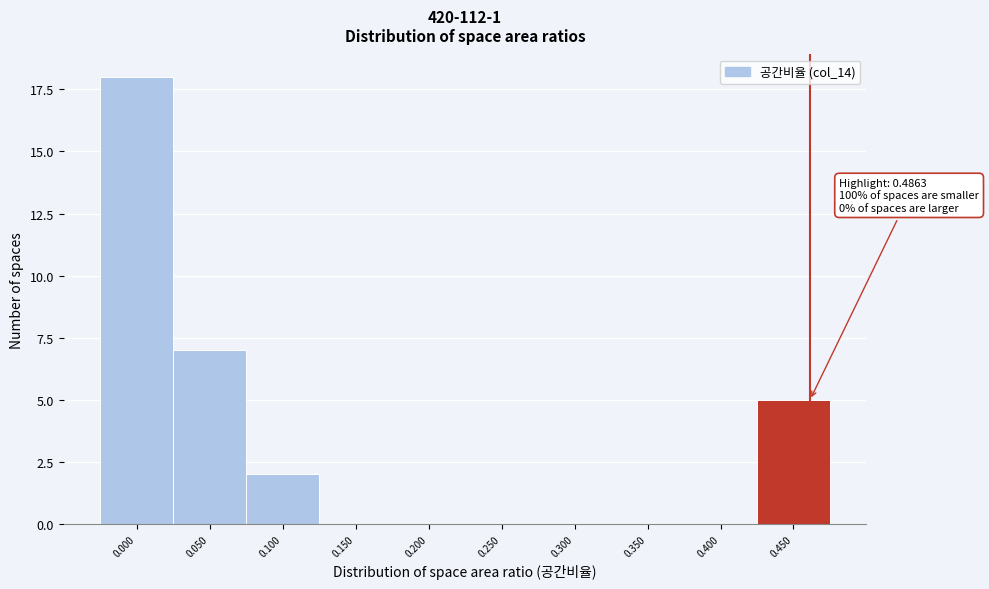

Reading left to right, what are all the values shown in this chart?

0.000=18	0.050=7	0.100=2	0.150=0	0.200=0	0.250=0	0.300=0	0.350=0	0.400=0	0.450=5